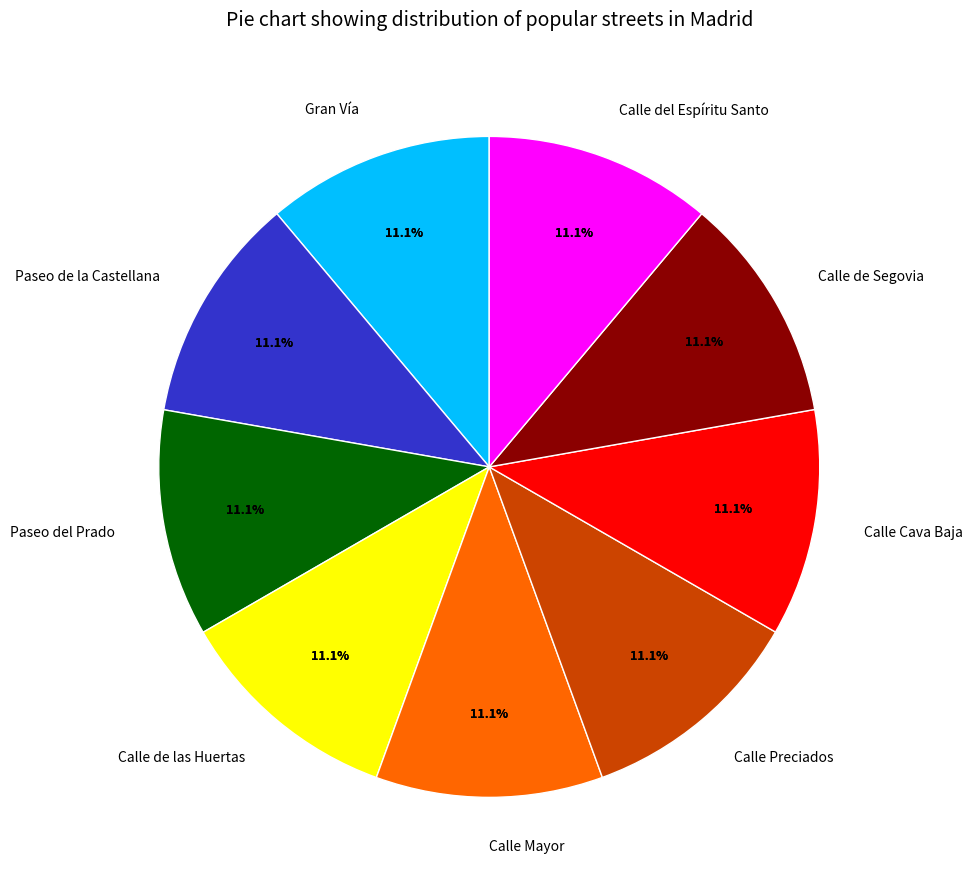

Does Paseo del Prado account for over 50% of the chart?

No